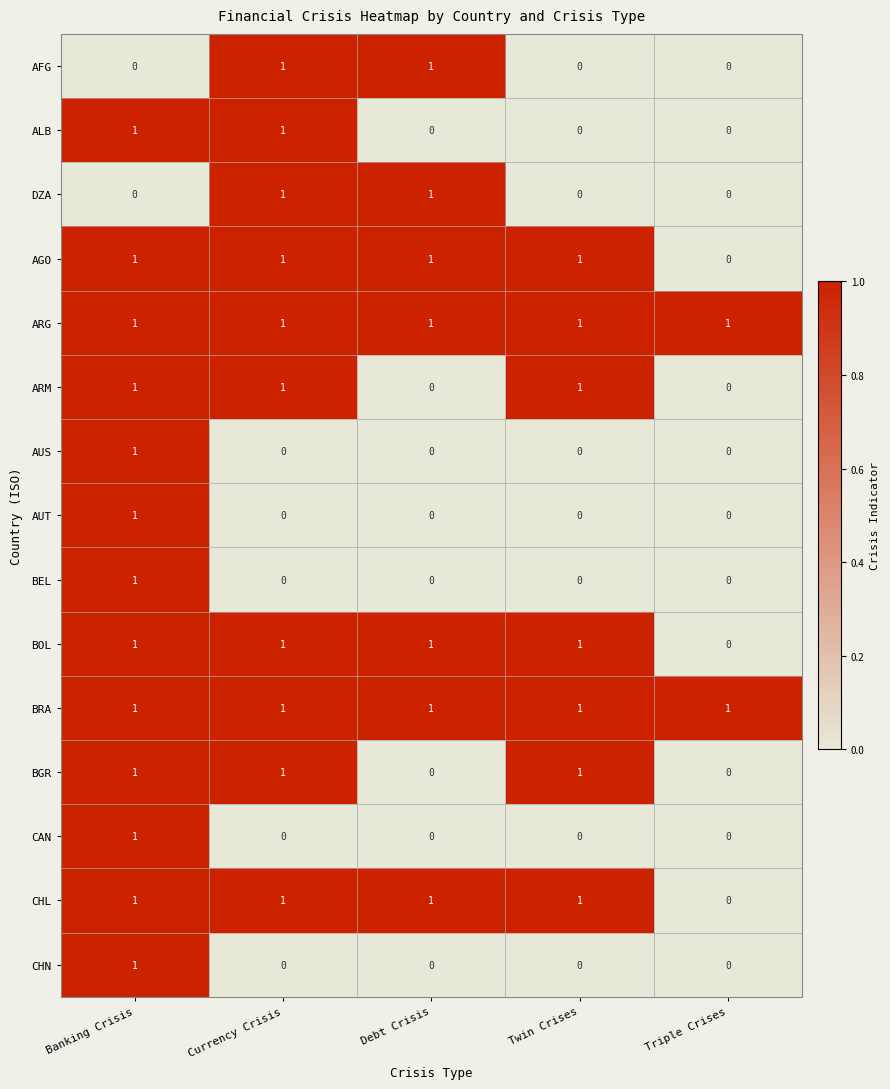

Is it true that CHN equals 0 at Debt Crisis?

True